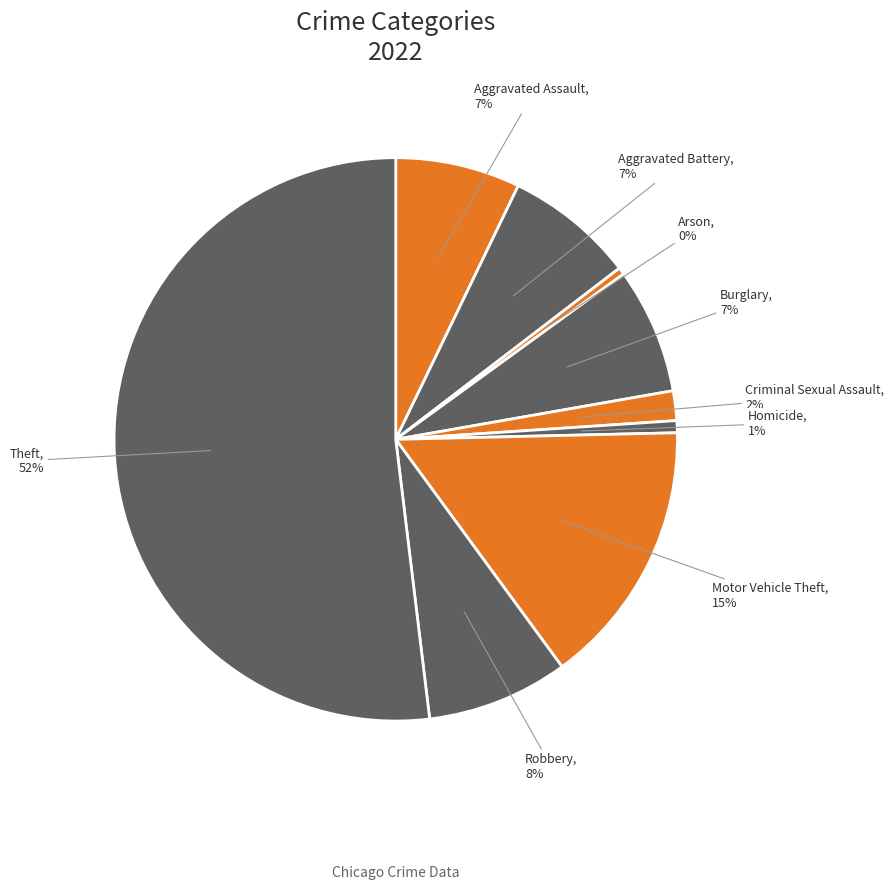

To the nearest percent, what is the average slice percentage?

11%